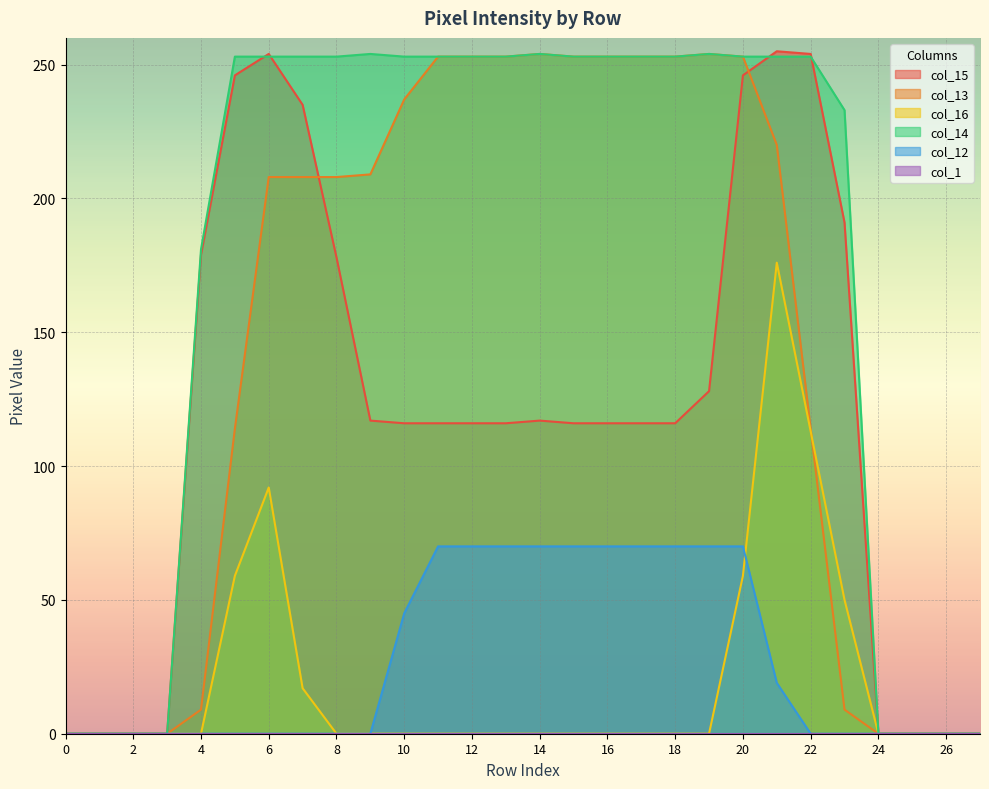

True or false: col_13 has a value of 253 at 11.

True